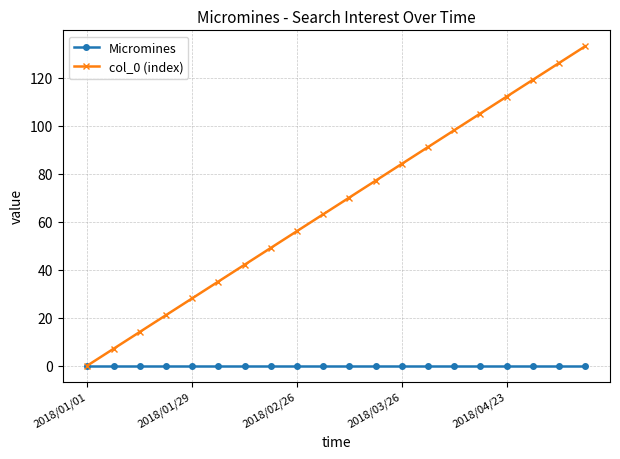

How many distinct data groups are displayed?

2